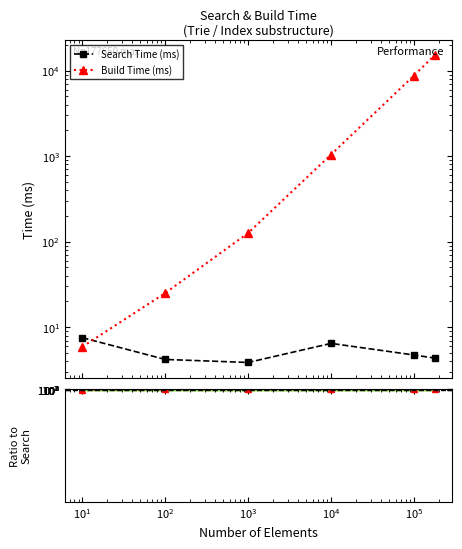

How many lines are shown in the chart?

3